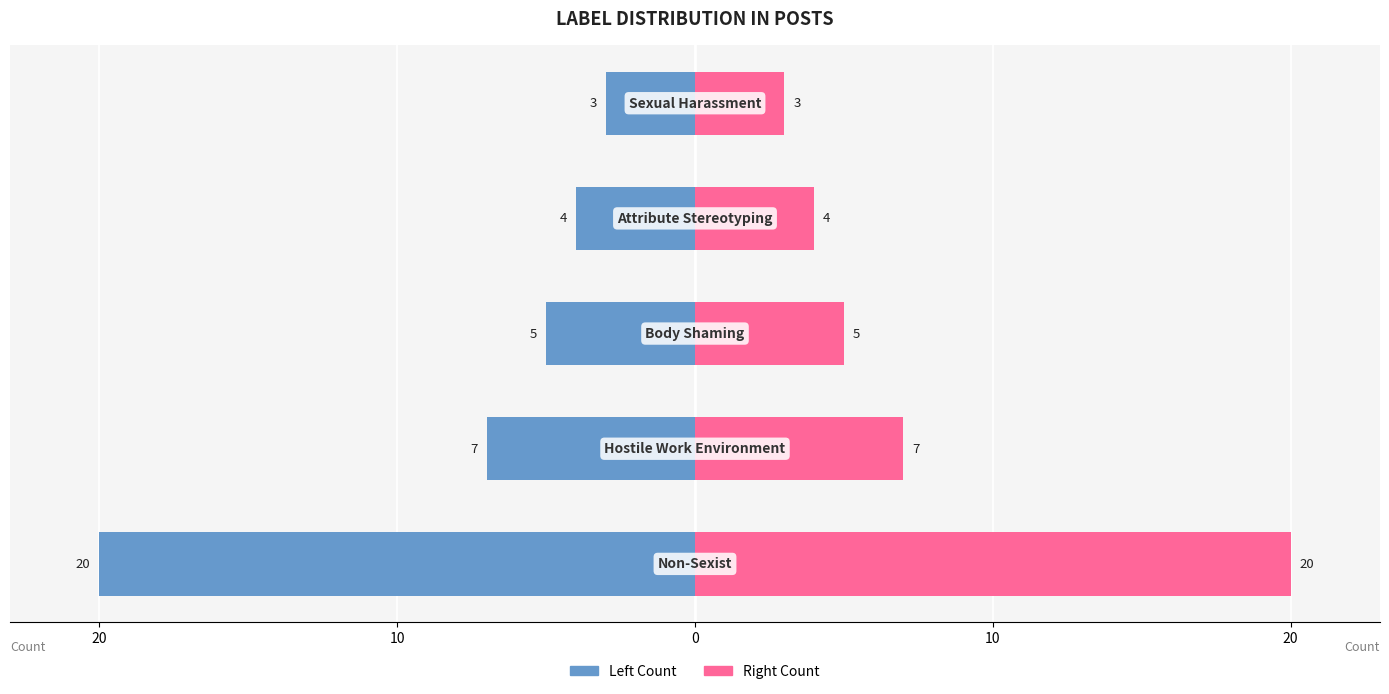

Reading left to right, transcribe all the data shown in this chart.

Left Count: -20	-7	-5	-4	-3
Right Count: 20	7	5	4	3